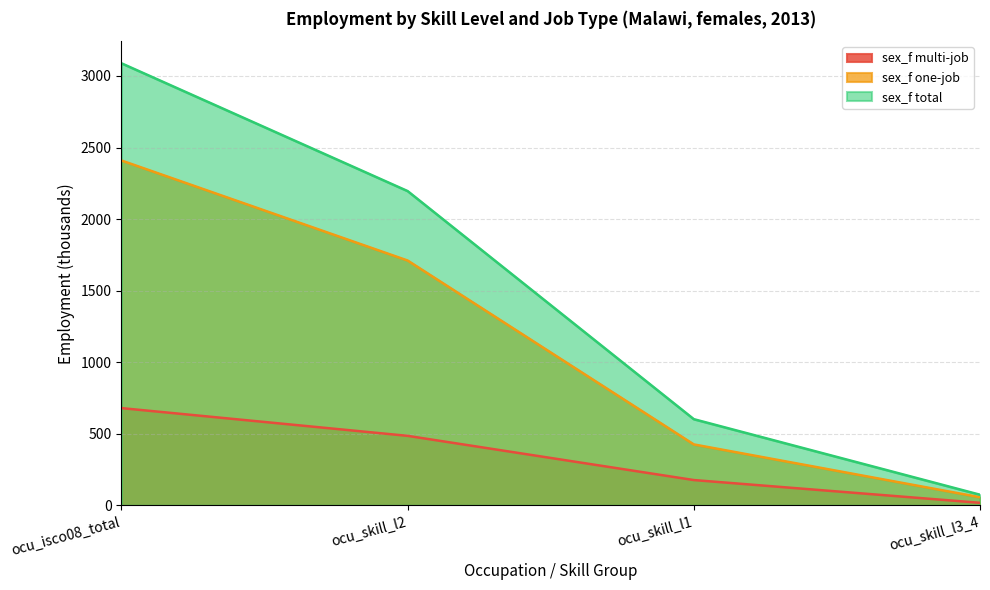

What are all the series names shown in the legend?

sex_f multi-job, sex_f one-job, sex_f total